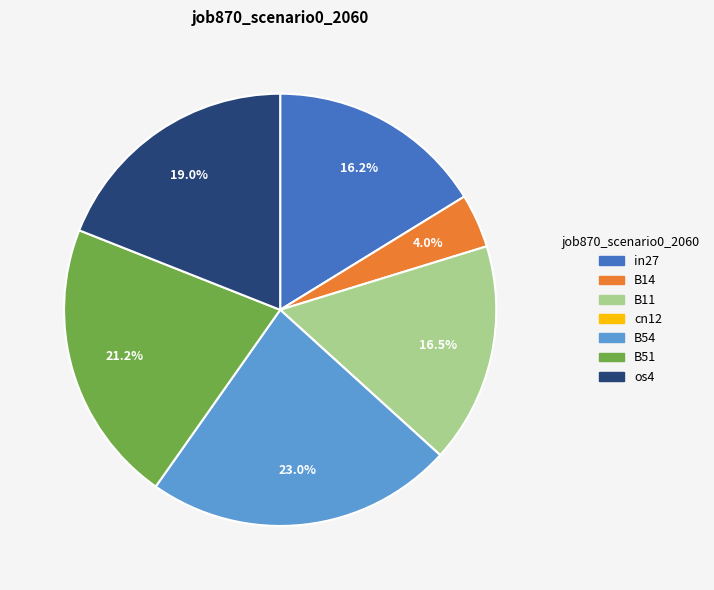

What portion of the pie excludes B11?

83.5%